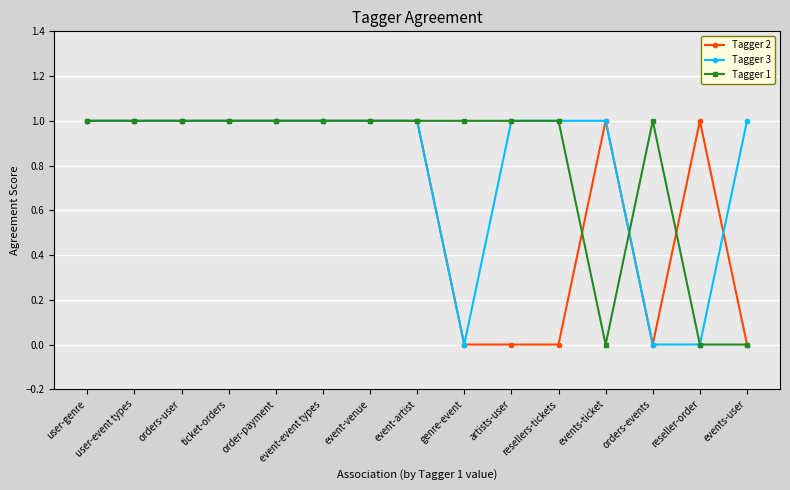

Which series ends up on top after the final intersection of Tagger 3 and Tagger 2?

Tagger 3